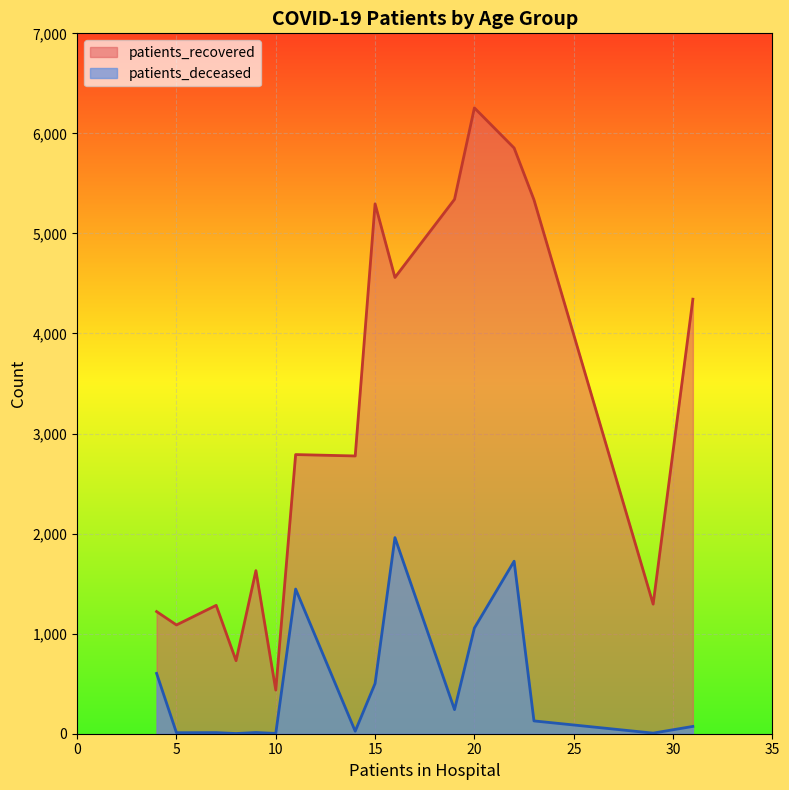

What are all the series names shown in the legend?

patients_recovered, patients_deceased